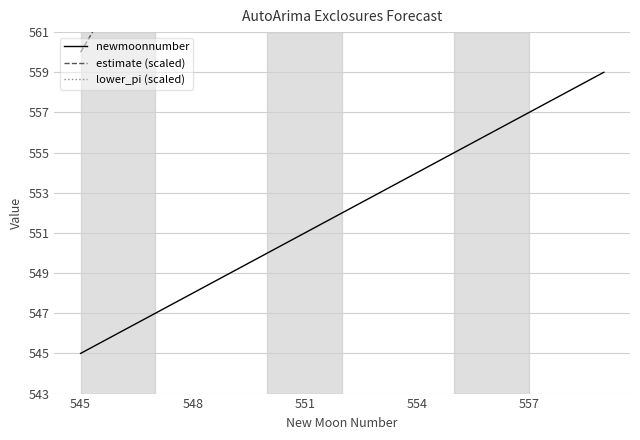

What is the average value of the lower_pi (scaled) series?

496.3